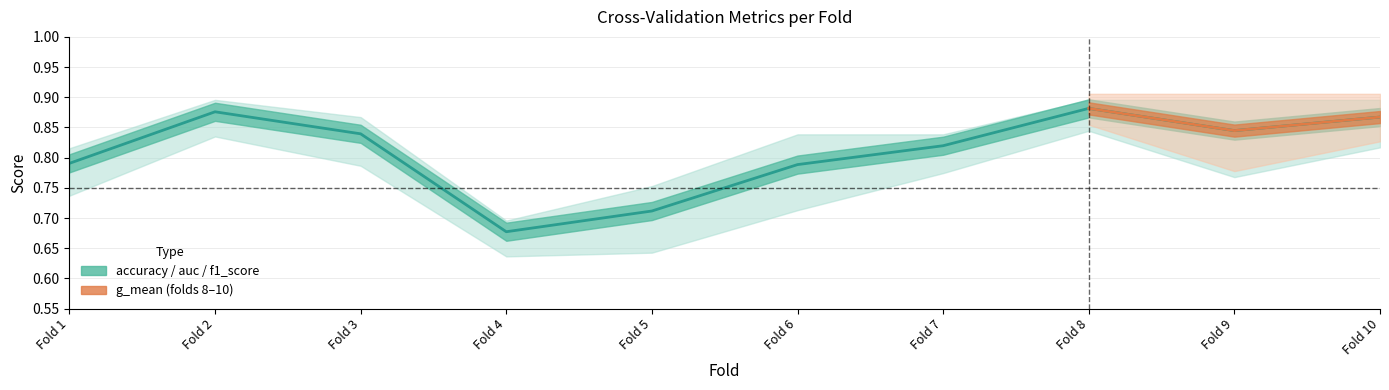

What is the difference between the values at Fold 1 and Fold 5?

0.1